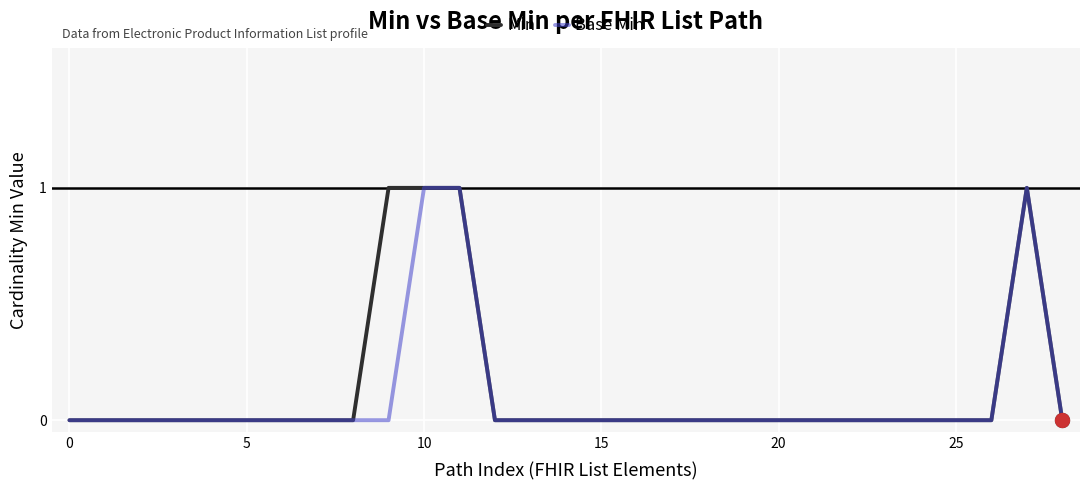

Is it true that Base Min equals 0 at 10?

False